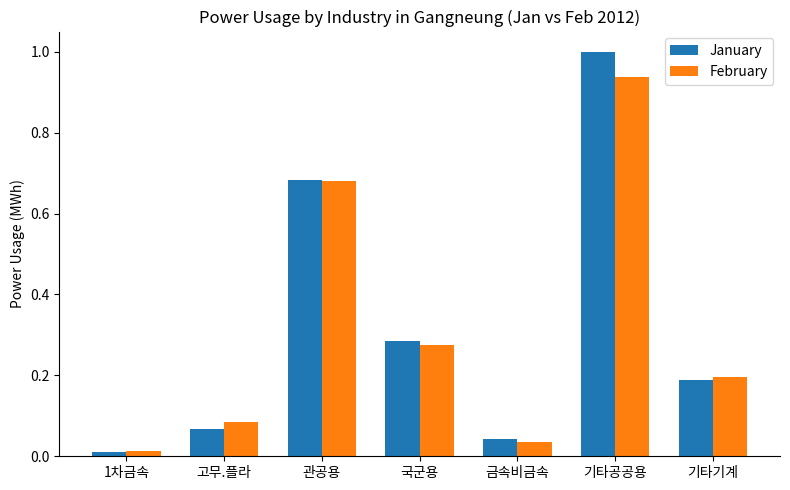

How many groups of bars are there?

7